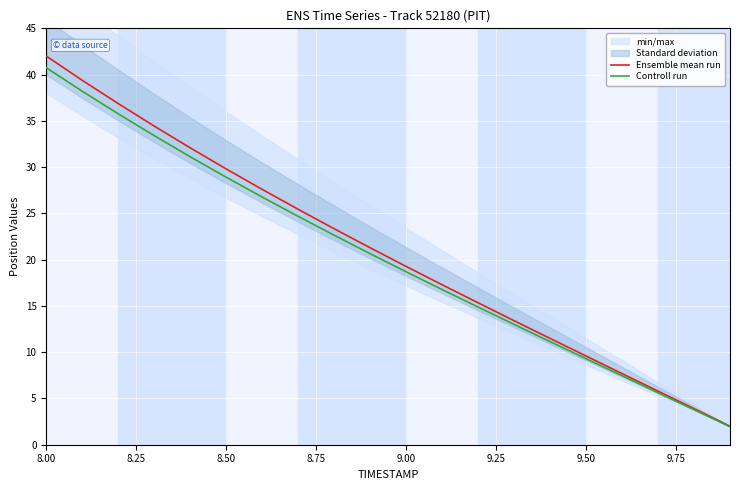

How many values in the Controll run series are below 20?

10